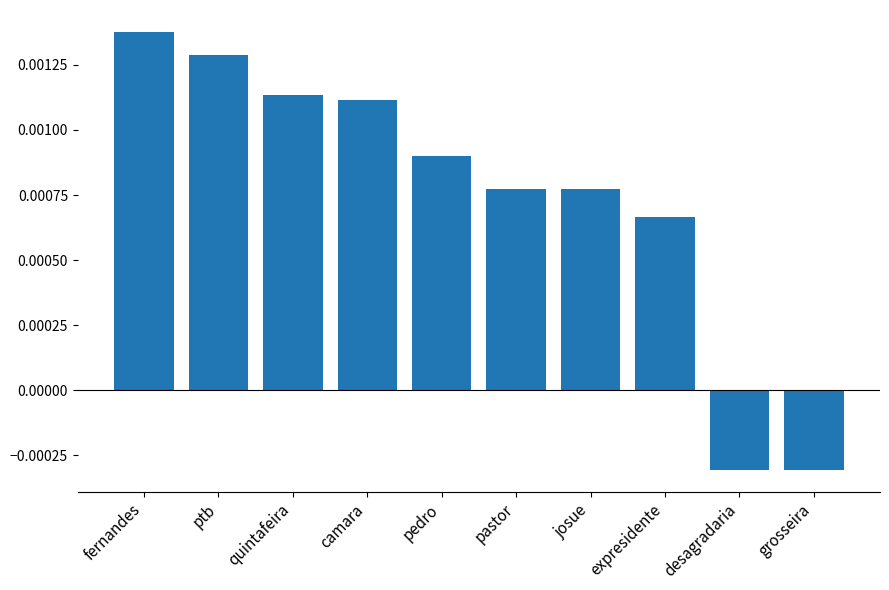

How many bars are there in total?

10